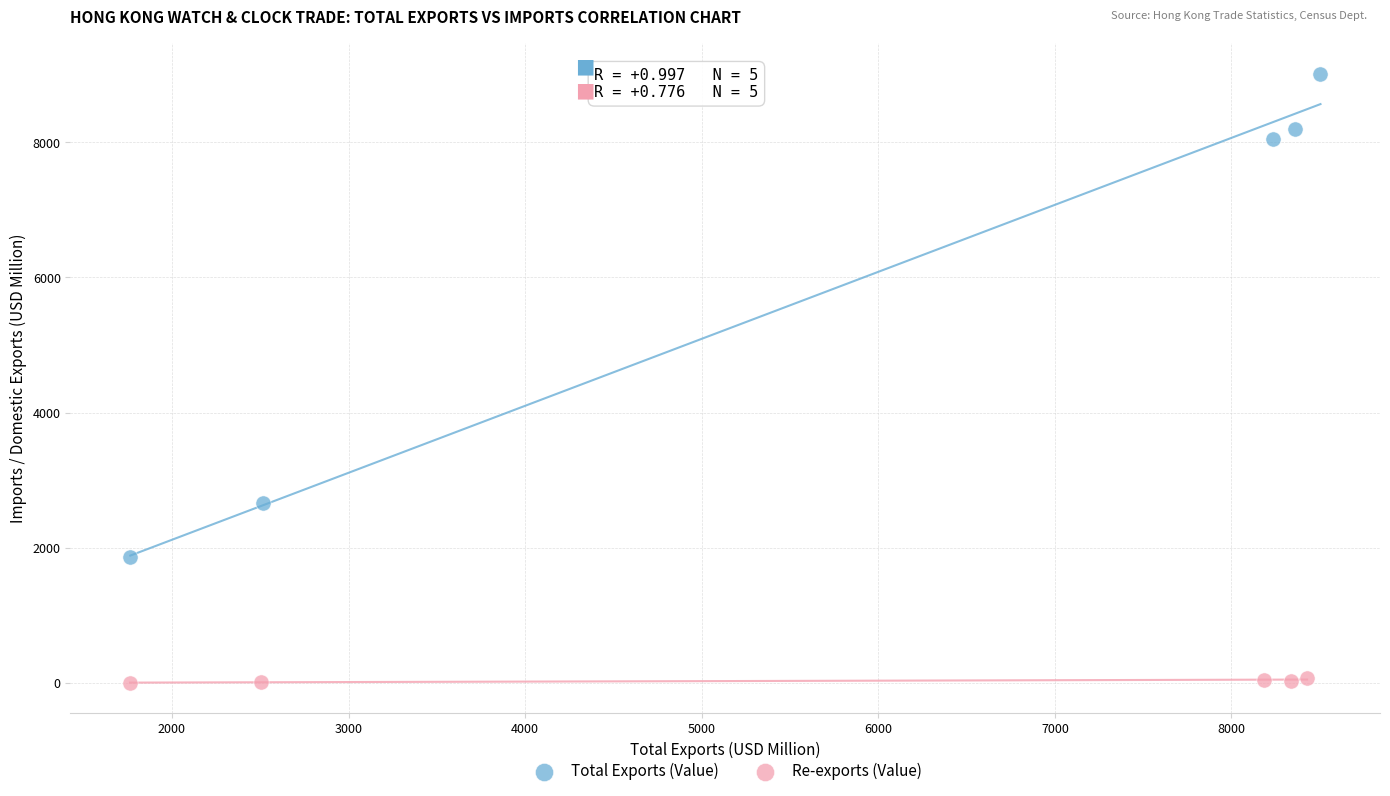

Which series has the largest Y range (max minus min)?

Total Exports (Value)